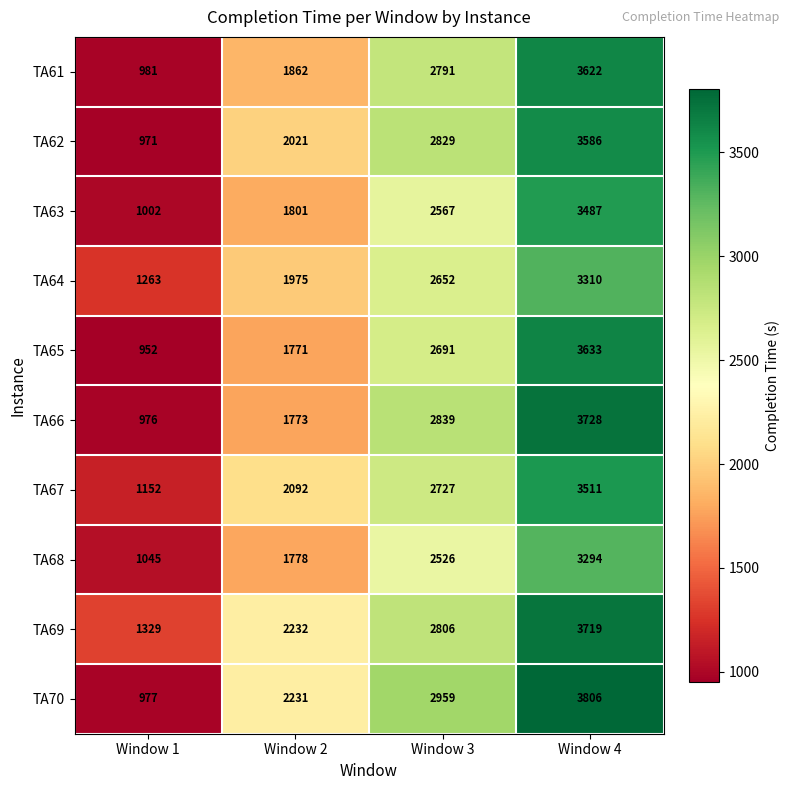

Is it true that TA68 equals 619 at Window 2?

False